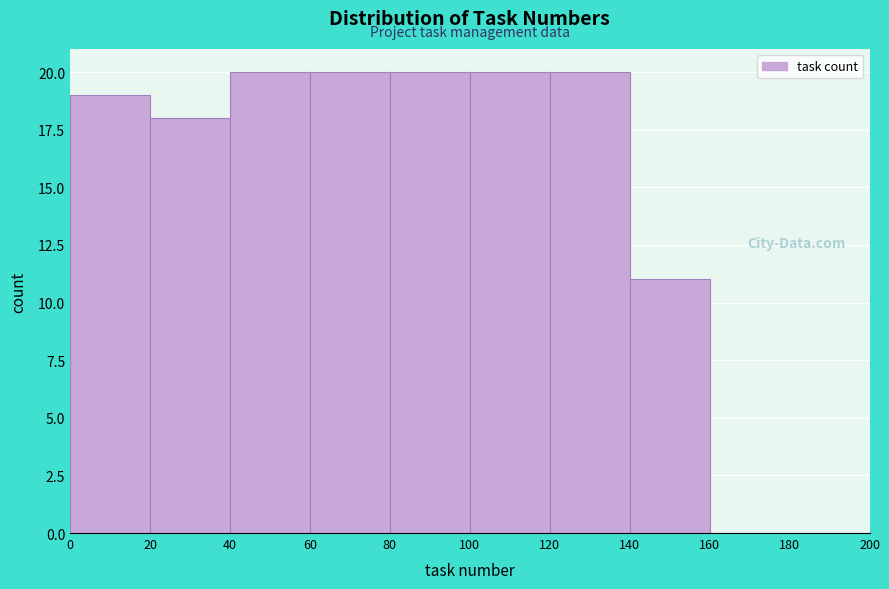

Reading left to right, list every bar in this chart as the range it spans on the x-axis followed by its height. The values are not printed on the chart, so give them approximately, as read against the axis.

0 to 20: 19
20 to 40: 18
40 to 60: 20
60 to 80: 20
80 to 100: 20
100 to 120: 20
120 to 140: 20
140 to 160: 11
160 to 180: 0
180 to 200: 0